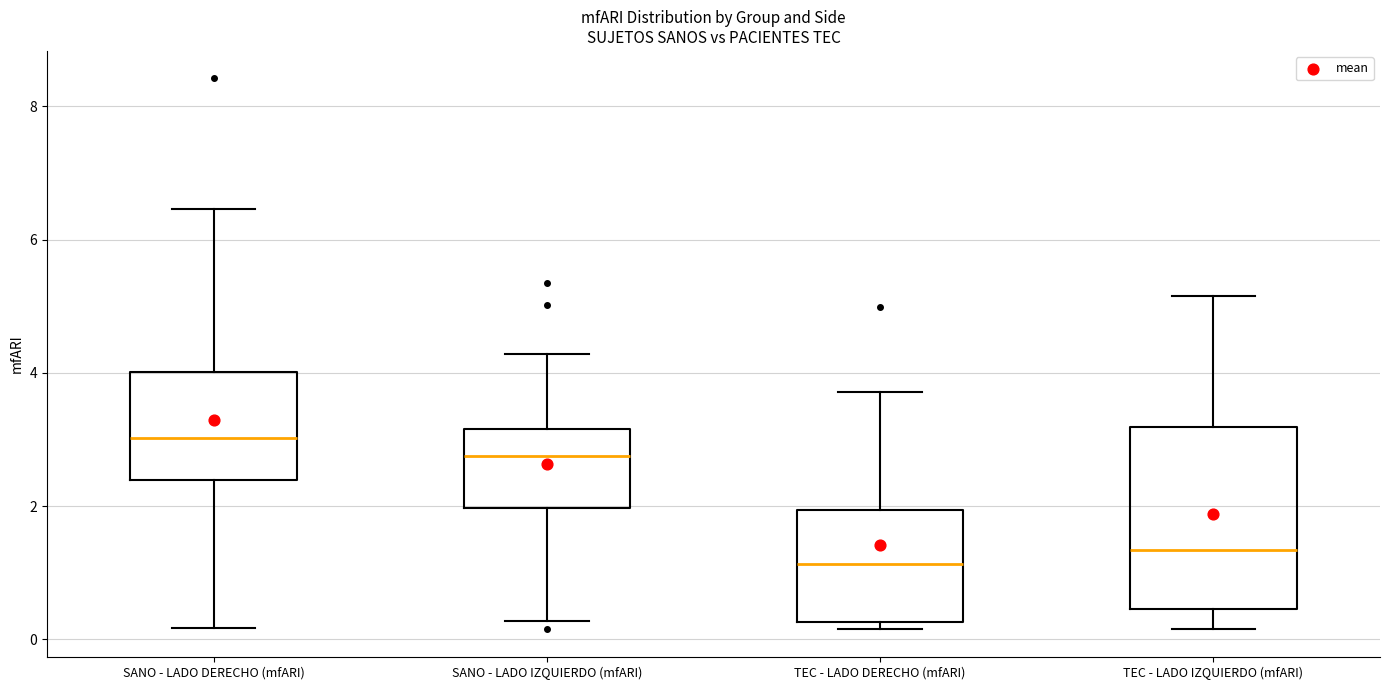

Where does the upper whisker of the box for SANO - LADO IZQUIERDO (mfARI) end on the y-axis? The values are not printed on the chart, so give them approximately, as read against the axis.

4.2